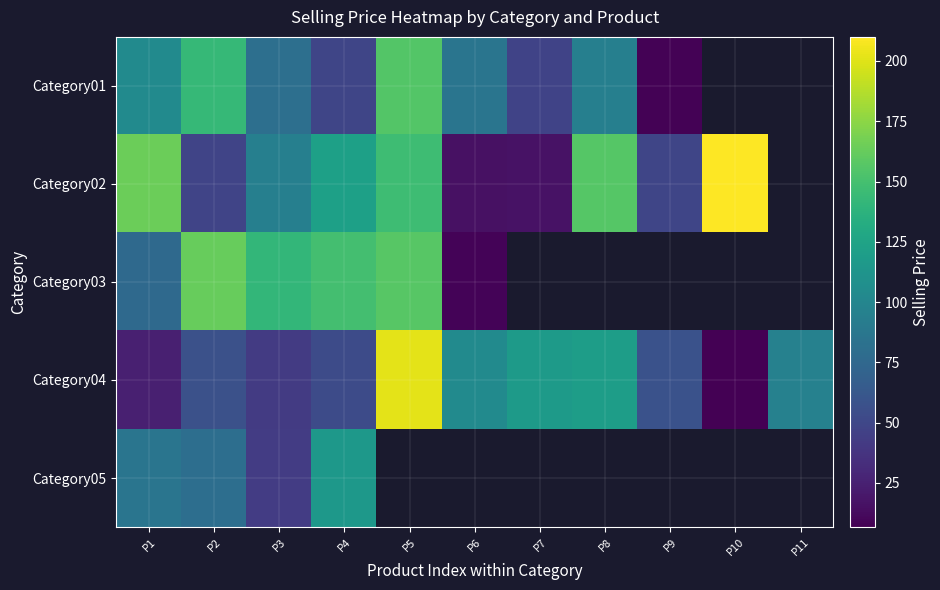

What is the spread (max minus min) of values at P2?

114.1